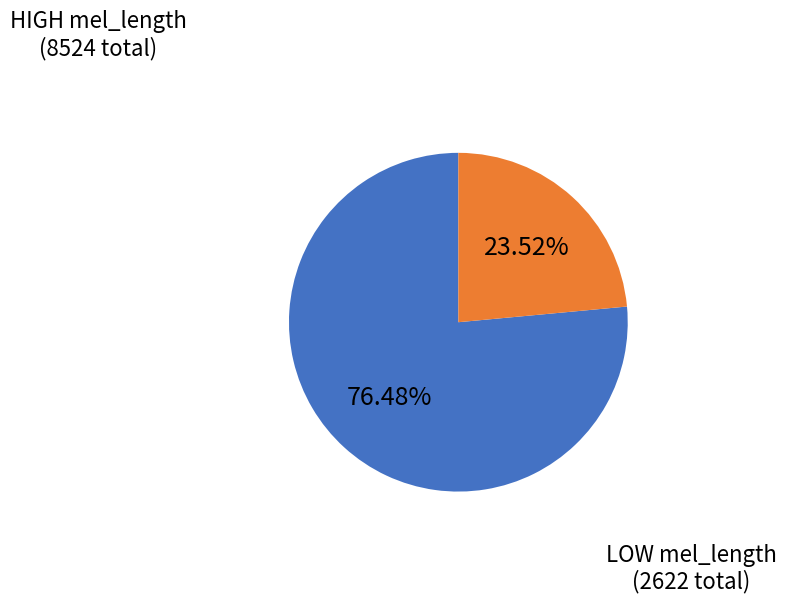

Does any single category account for the majority?

Yes